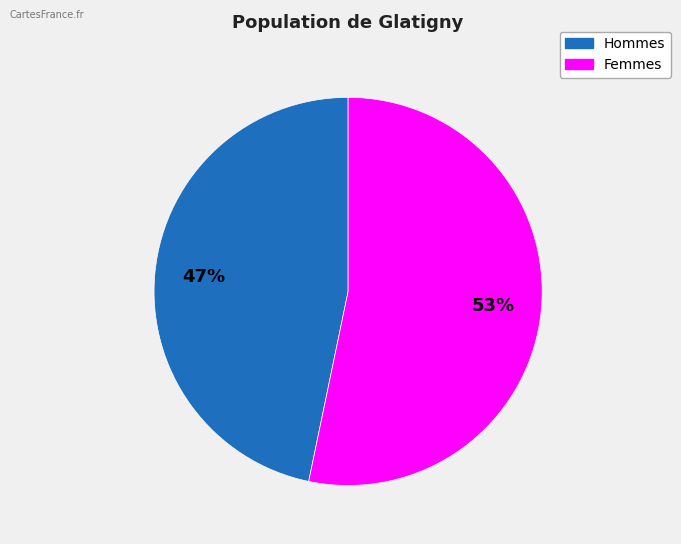

To the nearest percent, what is the average slice percentage?

50%